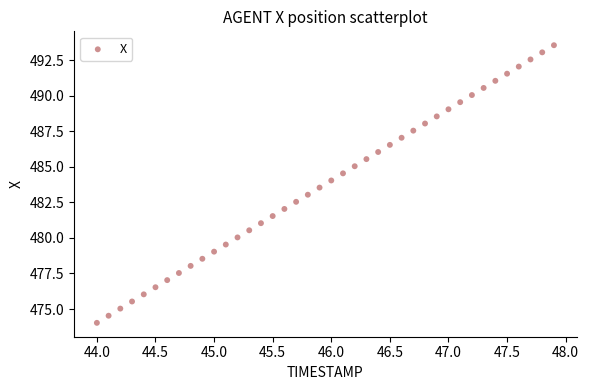

What is the range of X values (max minus min)?

3.9